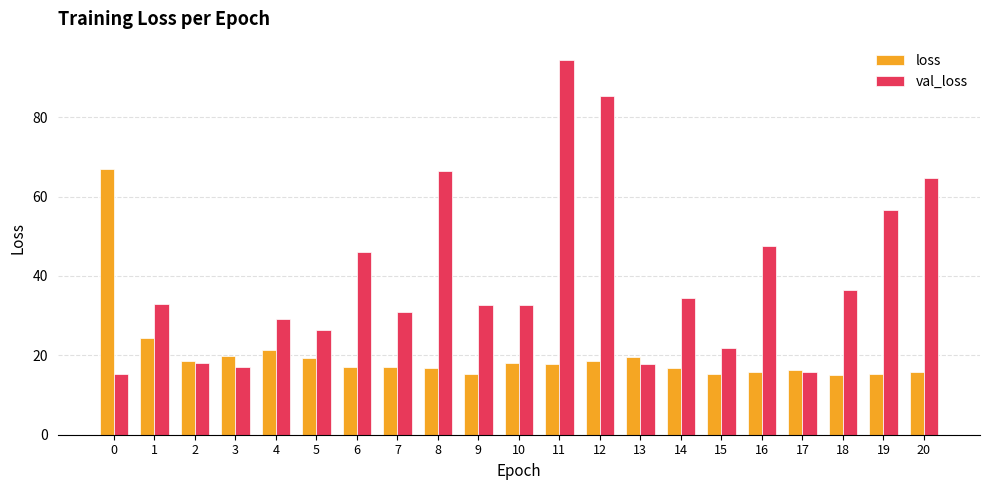

Rank the series by their average value, from highest to lowest.

val_loss, loss